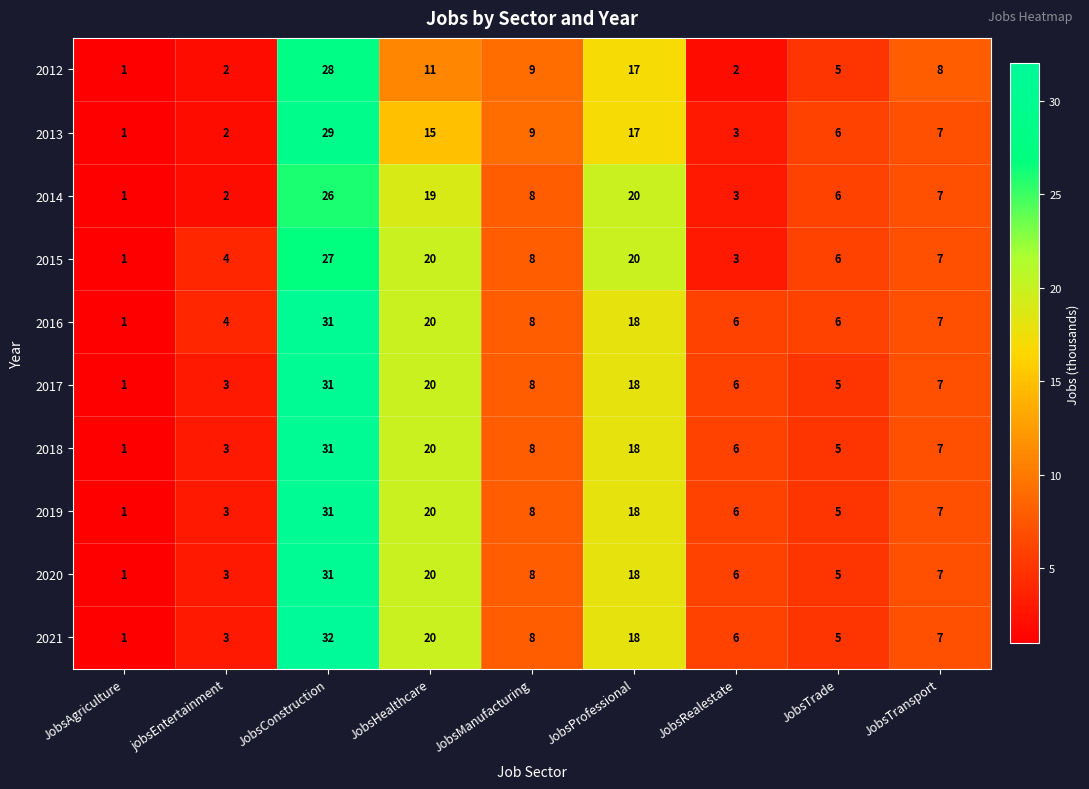

What is the difference between the maximum and second lowest values in the 2013 series?

27